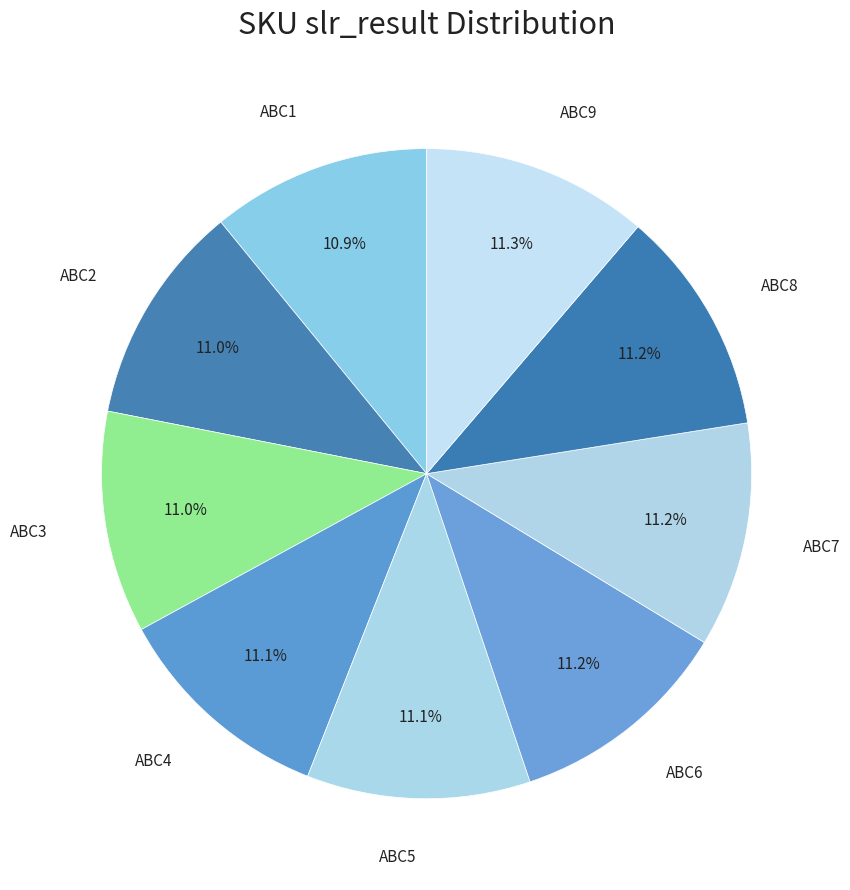

Combined, do ABC6 and ABC3 account for over 50%?

No